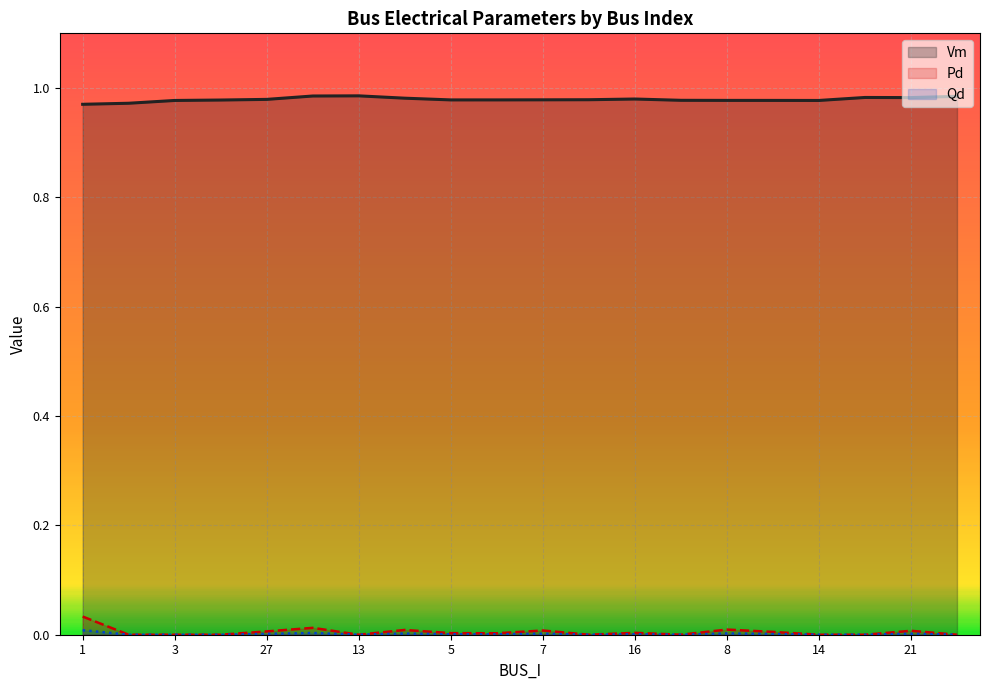

True or false: Qd and Pd cross at least once.

False